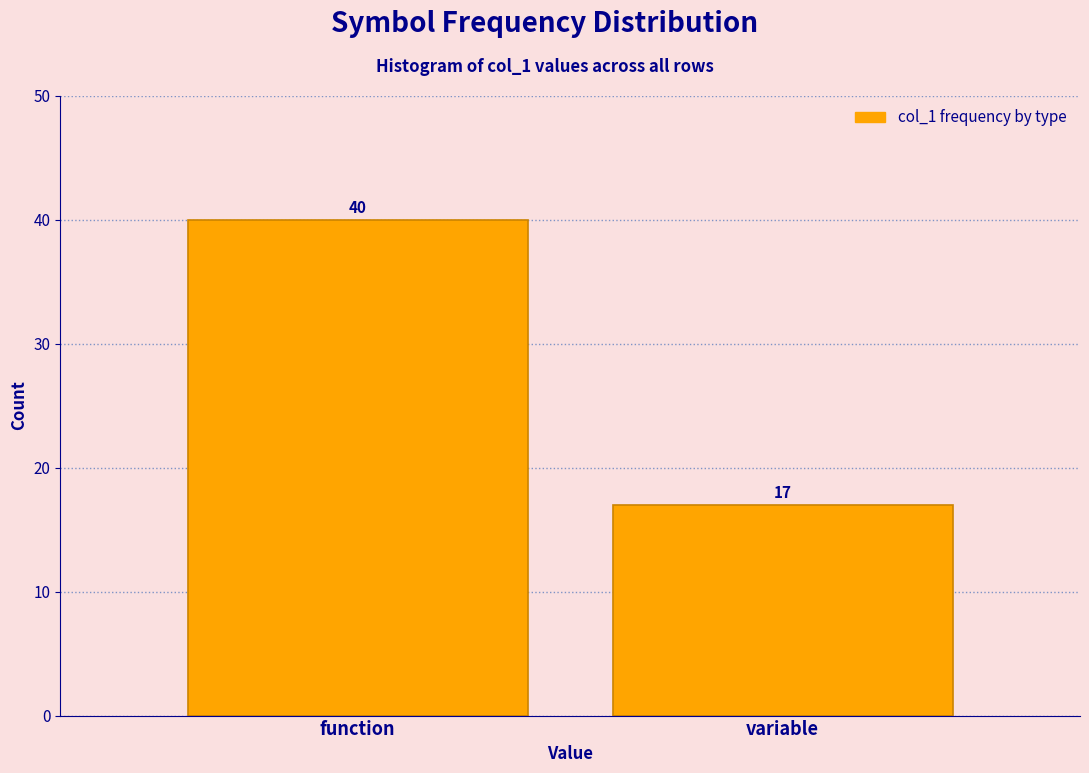

Reading right to left, list all the values displayed in this chart.

variable=17	function=40